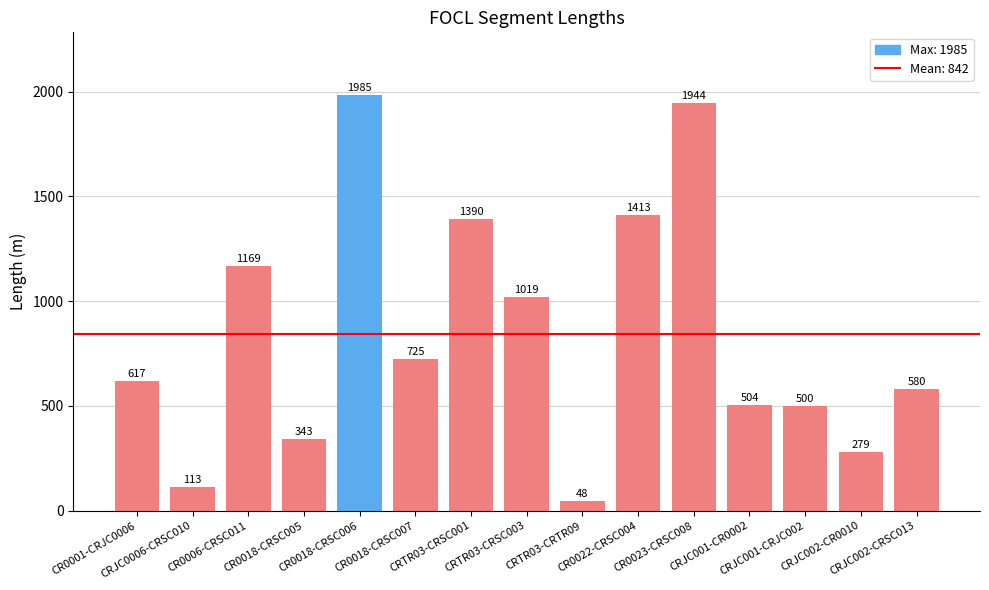

How many data points does each series have?

15